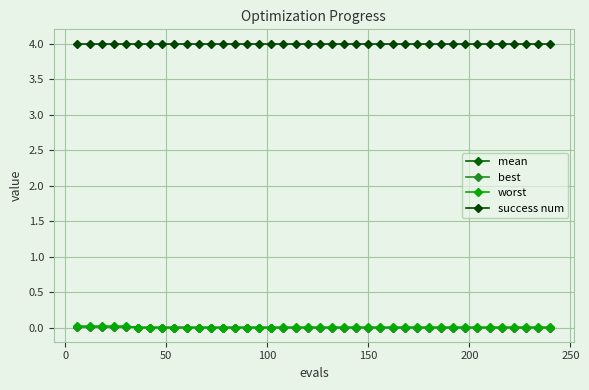

True or false: success num and best cross at least once.

False